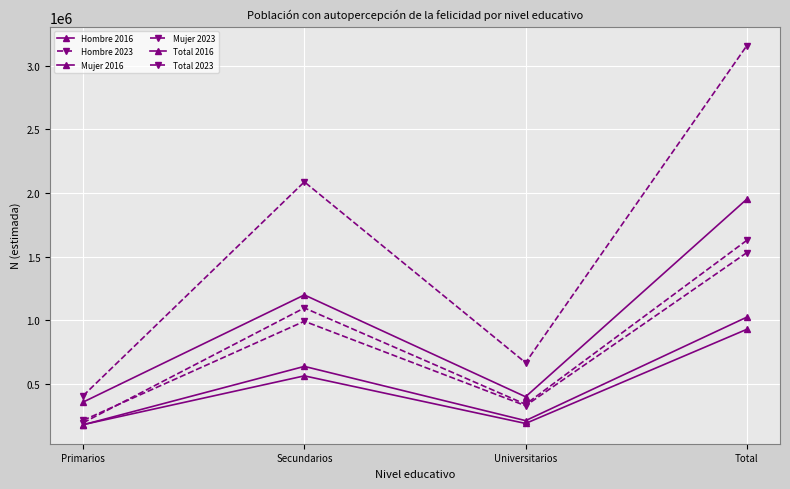

Reading left to right, what are all the values shown in this chart?

Hombre 2016: 177326	636220	209764	1023310
Hombre 2023: 193206	1095798	338246	1627250
Mujer 2016: 178321	561776	187630	927727
Mujer 2023: 212265	991082	327067	1530414
Total 2016: 355647	1197996	397393	1951036
Total 2023: 405471	2086880	665313	3157664